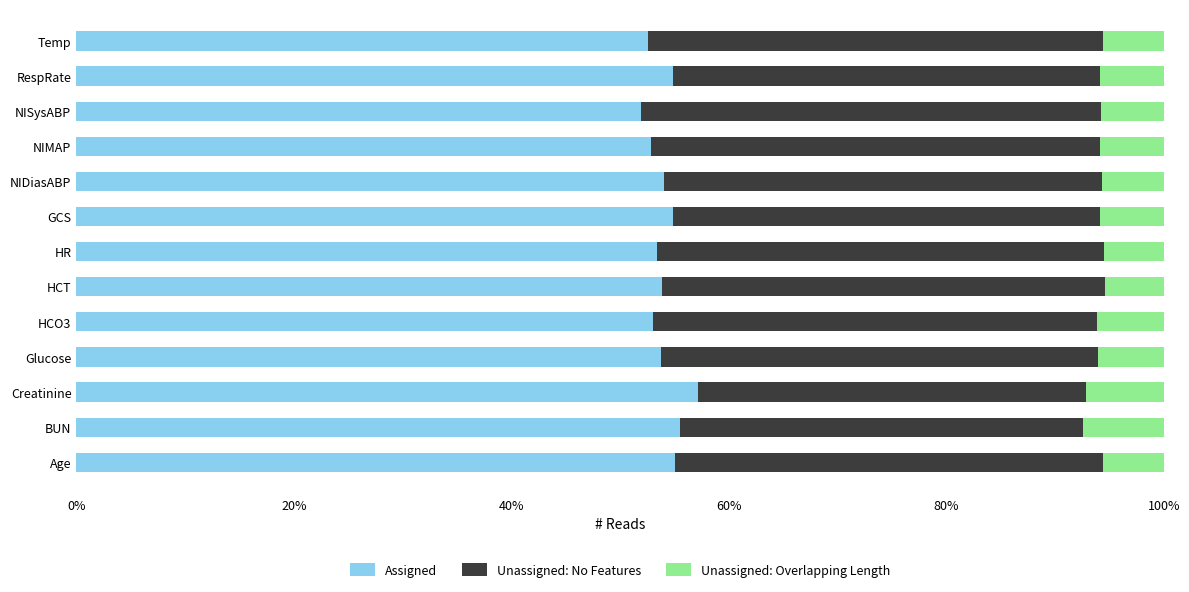

What is the minimum value for Assigned?

51.9